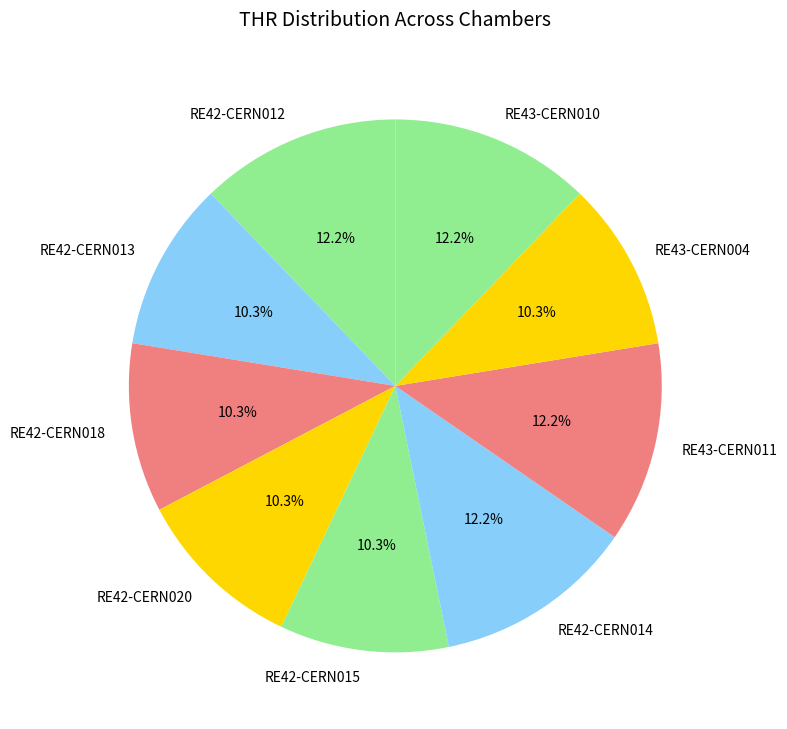

Does RE42-CERN014 account for over 50% of the chart?

No